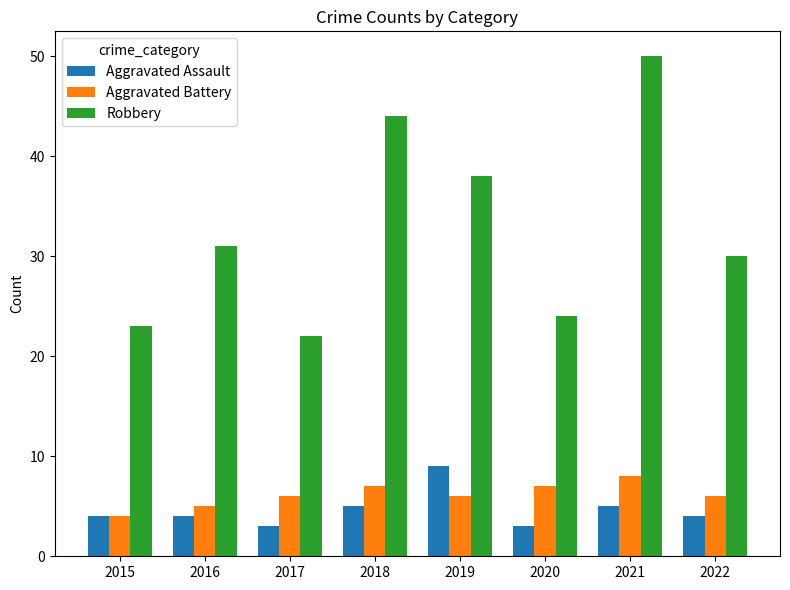

What is the total value across all series at 2017?

31